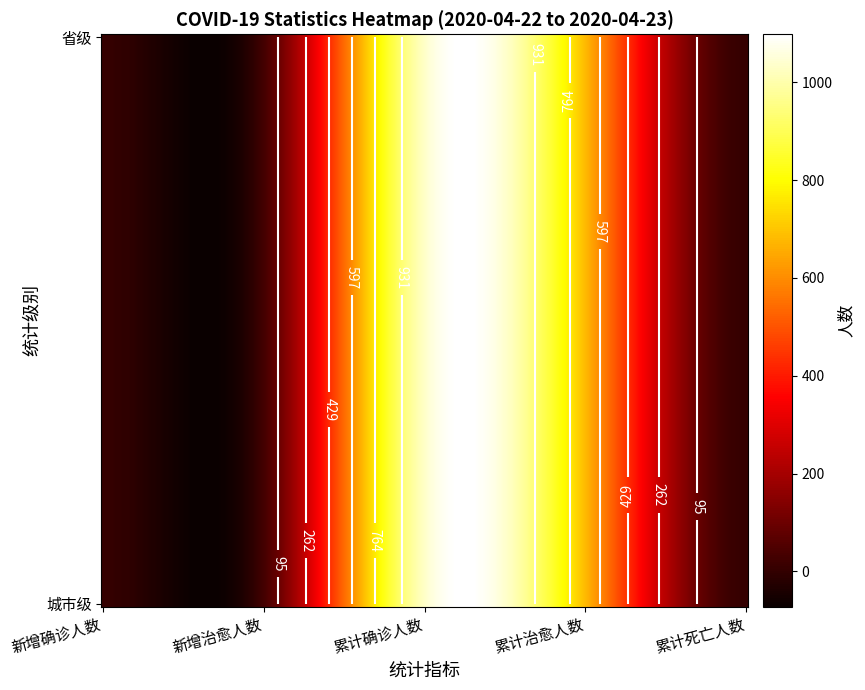

What is the maximum value for 省级?

1033